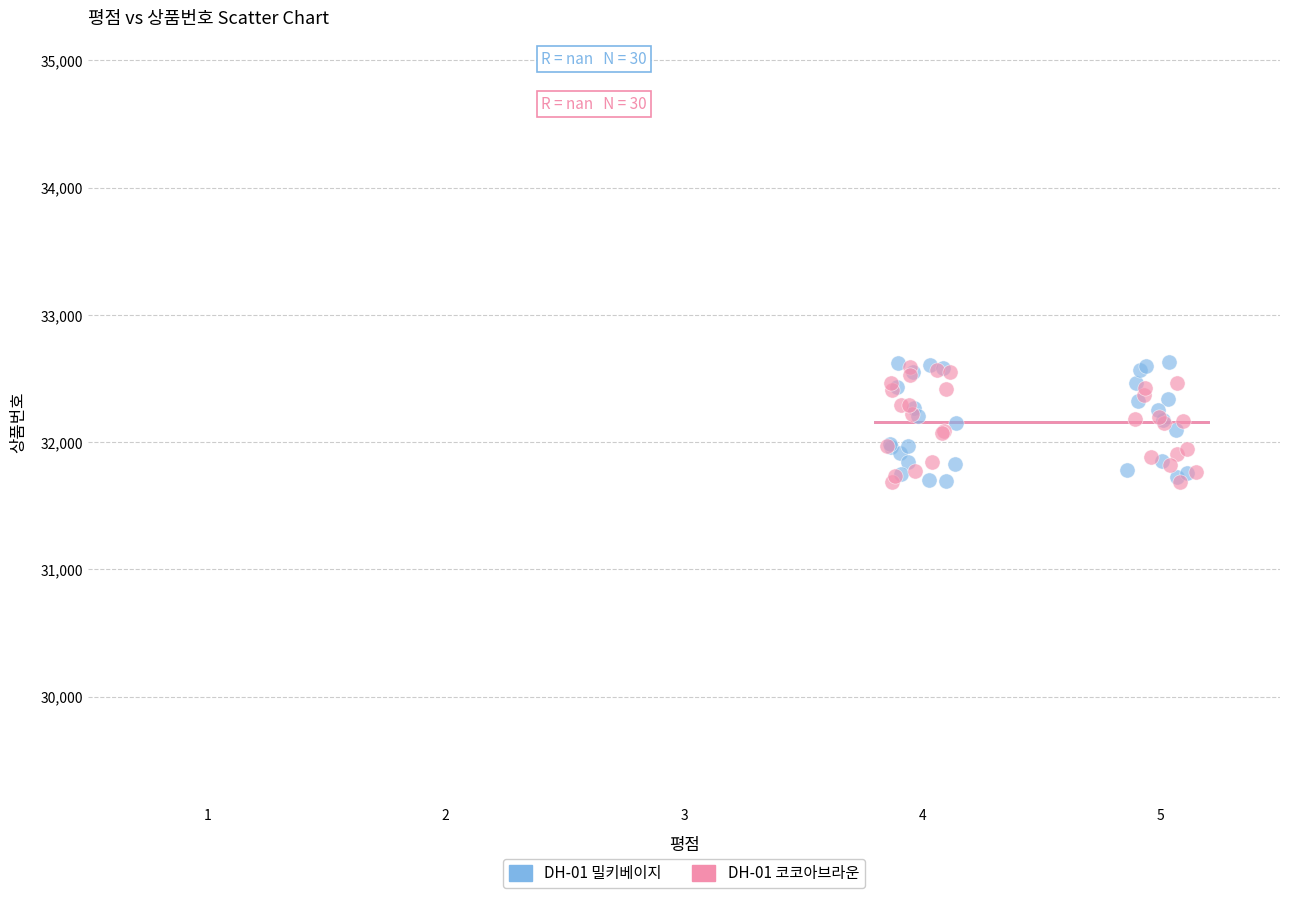

Which series has the largest Y range (max minus min)?

DH-01 밀키베이지